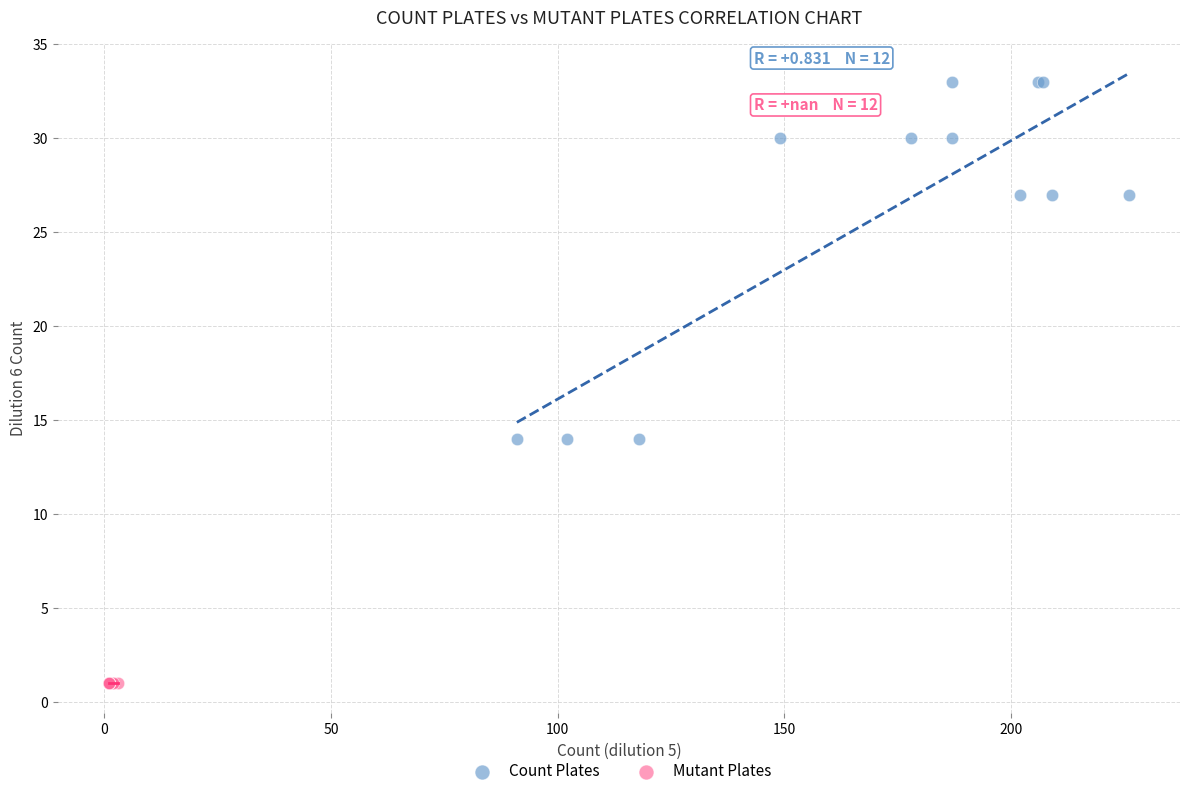

Which series reaches the minimum Y coordinate?

Mutant Plates